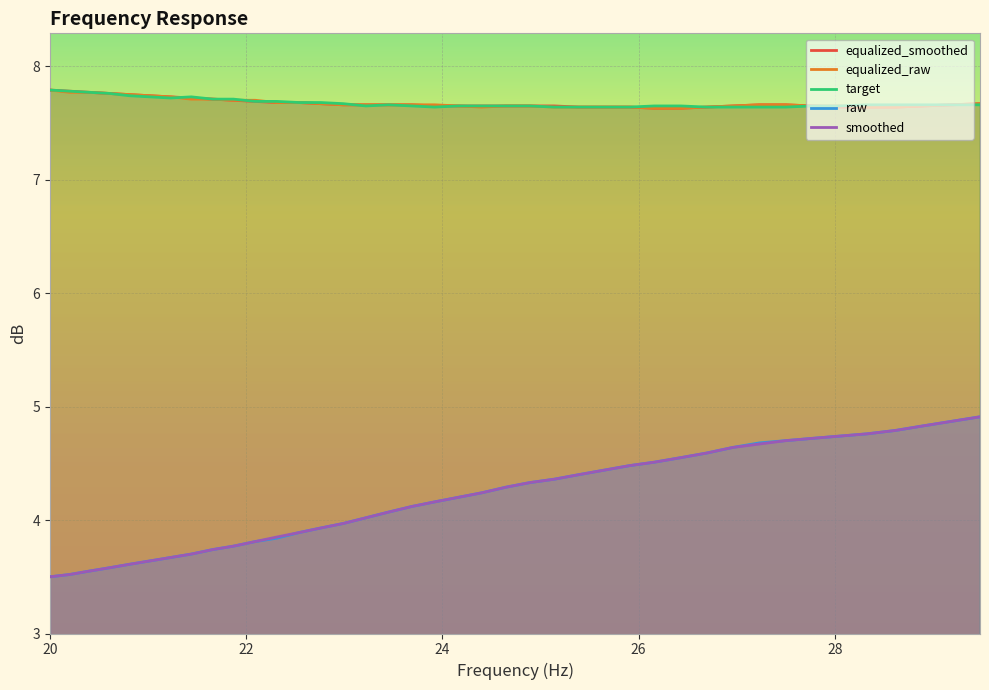

What is the average value of the raw series?

4.2